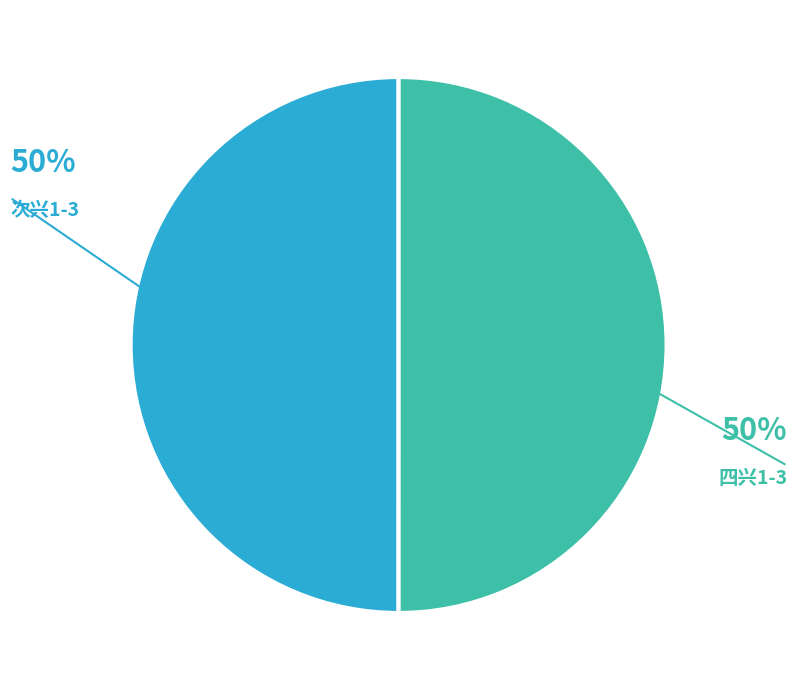

What is the ratio of the value at 四兴1-3 to the value at 次兴1-3?

1.0